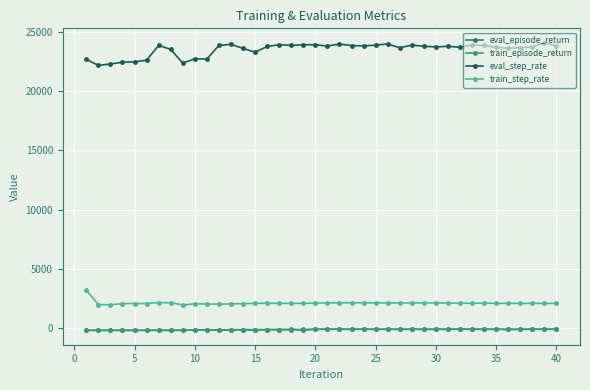

Does the chart display data point markers on the line(s)?

Yes